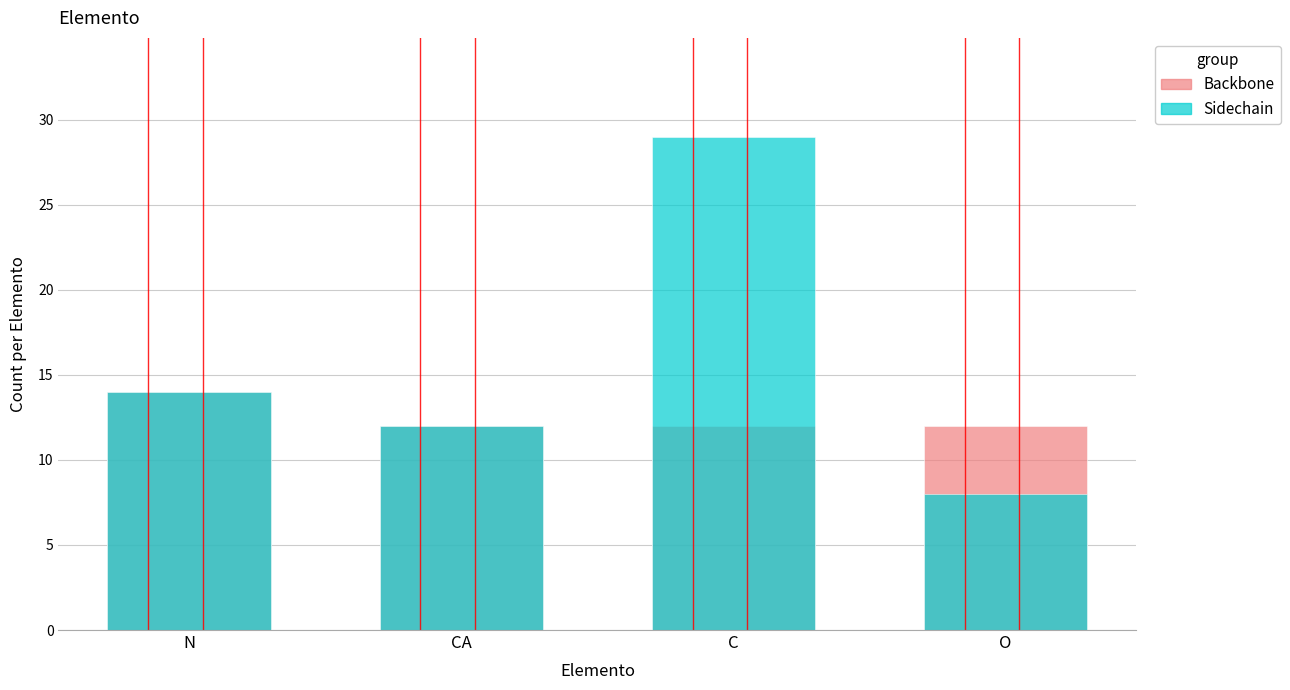

How many categories are shown in the chart?

4